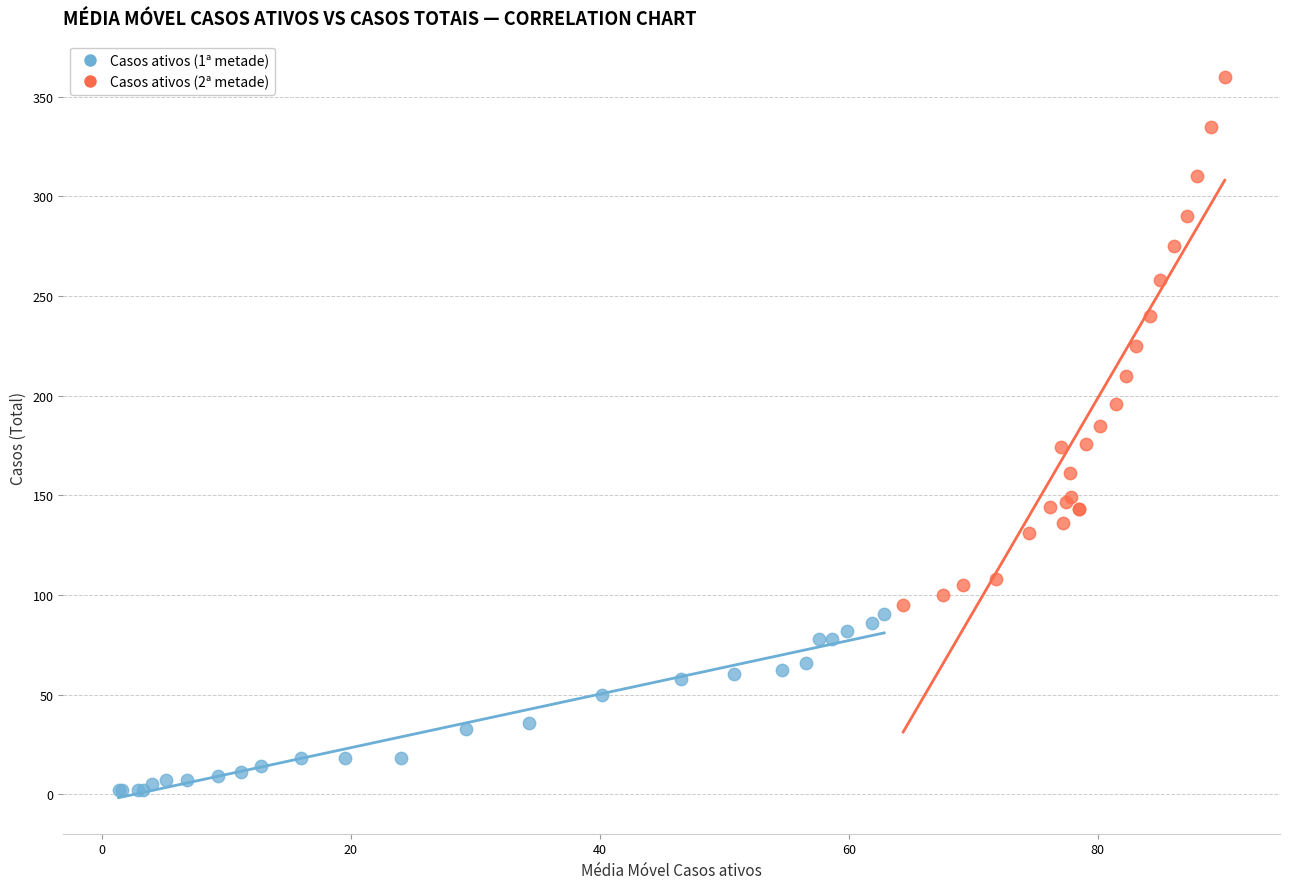

Which series contains the highest Y value?

Casos ativos (2ª metade)